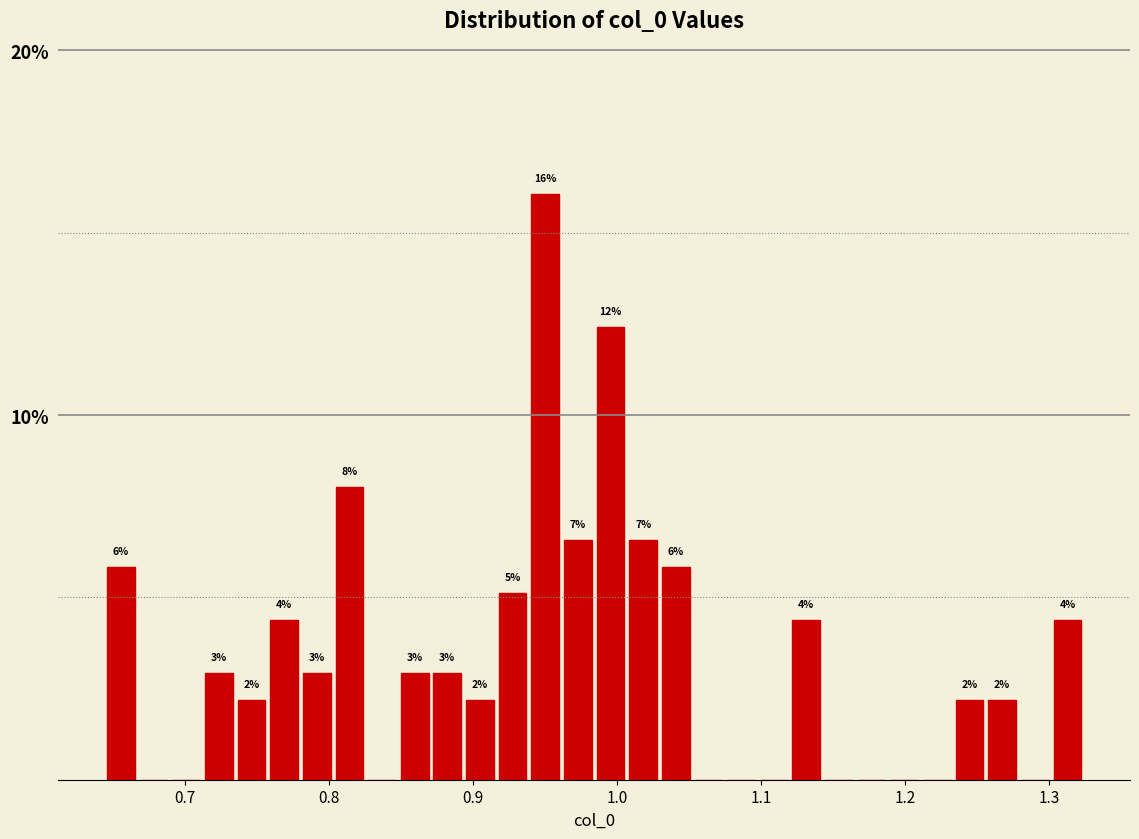

Around what value on the x-axis is the tallest bar? Give the approximate position of its centre, as read against the axis.

0.95